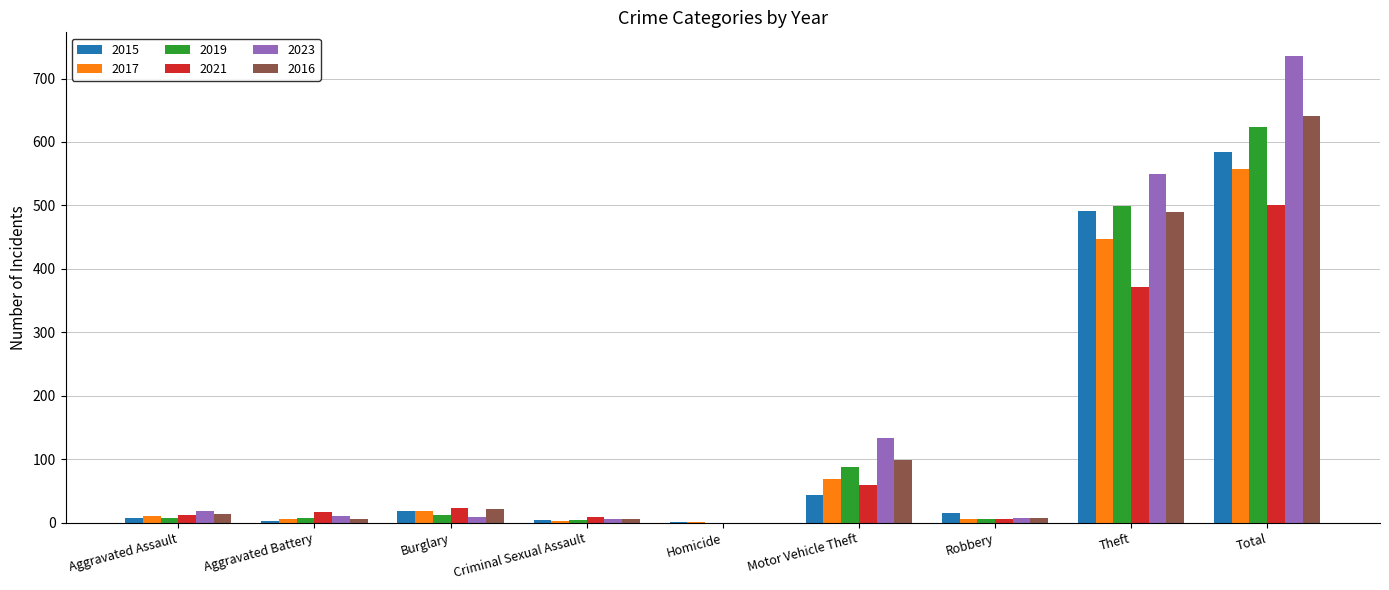

What is the greatest value displayed?

736